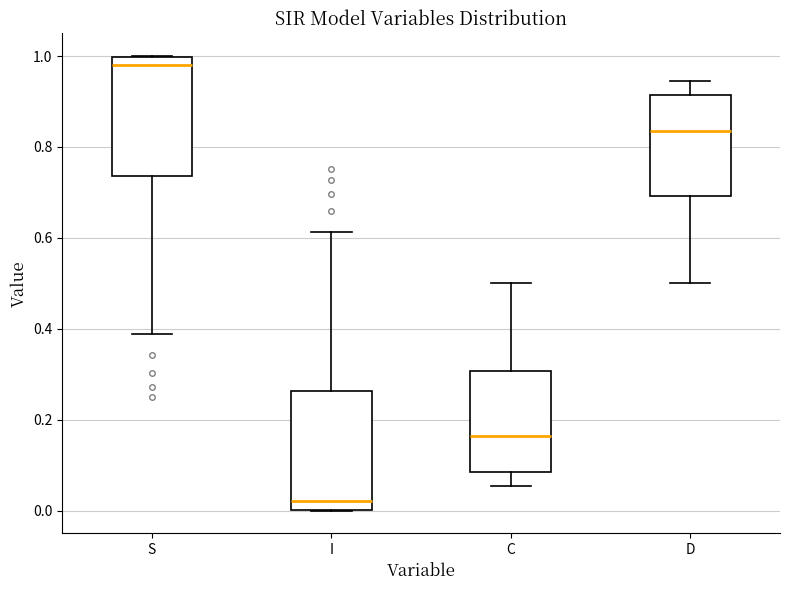

Reading left to right, read every box against the y-axis: the position of its median line, the range the box covers, and the ends of its whiskers. The values are not printed on the chart, so give them approximately, as read against the axis.

S: median 0.98, box 0.74 to 1.00, whiskers 0.38 to 1.00
I: median 0.02, box 0.00 to 0.26, whiskers 0.00 to 0.62
C: median 0.16, box 0.08 to 0.30, whiskers 0.06 to 0.50
D: median 0.84, box 0.70 to 0.92, whiskers 0.50 to 0.94